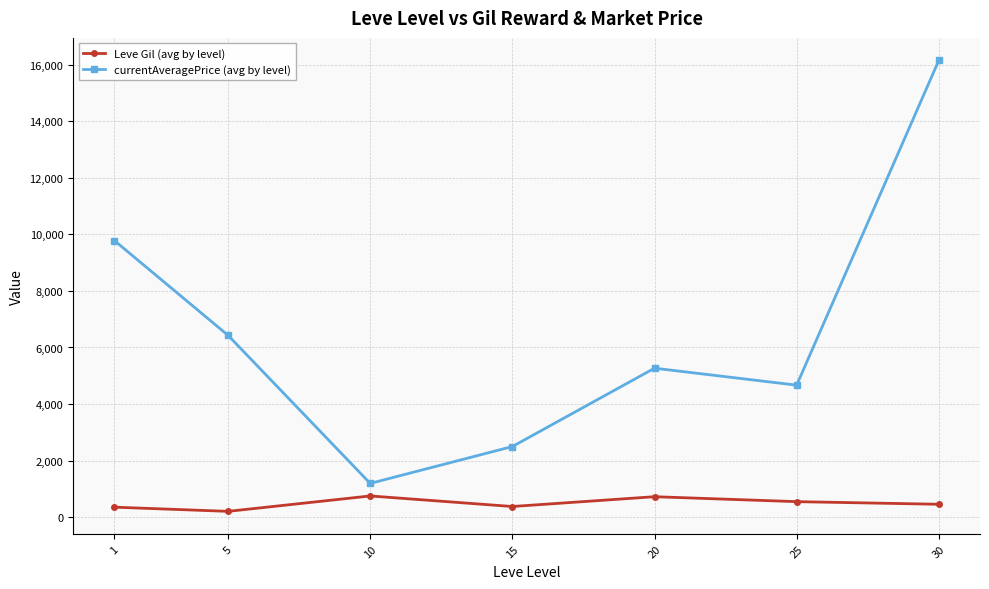

The currentAveragePrice (avg by level) series shows 5266.7 at 20. True or false?

True